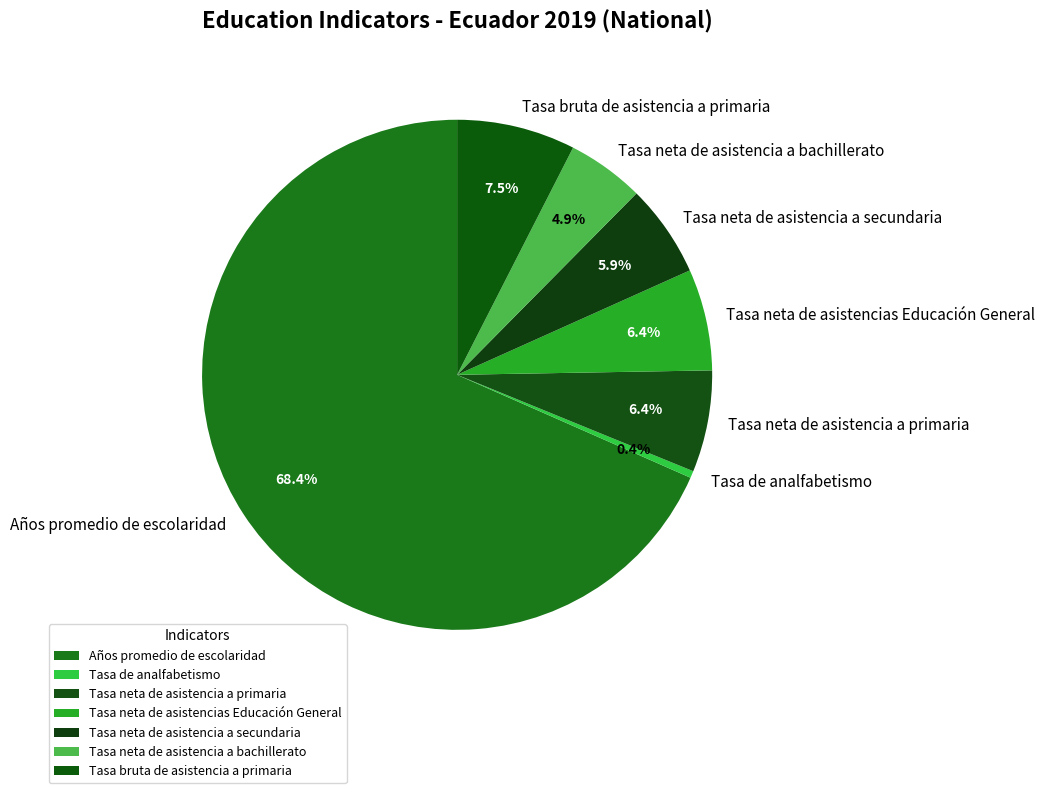

To the nearest percent, what portion does Tasa neta de asistencia a primaria represent?

6%